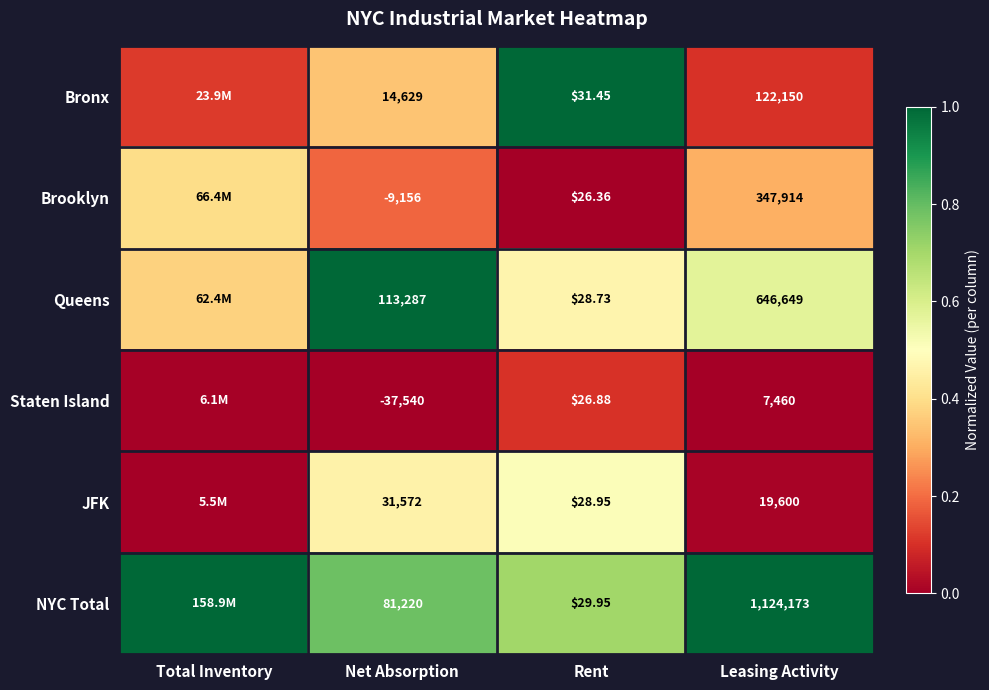

Is the value of NYC Total at Leasing Activity greater than the value of JFK at Net Absorption?

Yes